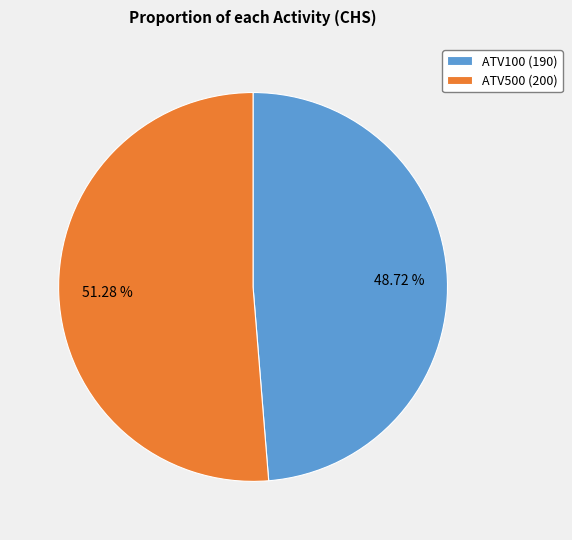

Which has a higher value, ATV100 (190) or ATV500 (200)?

ATV500 (200)